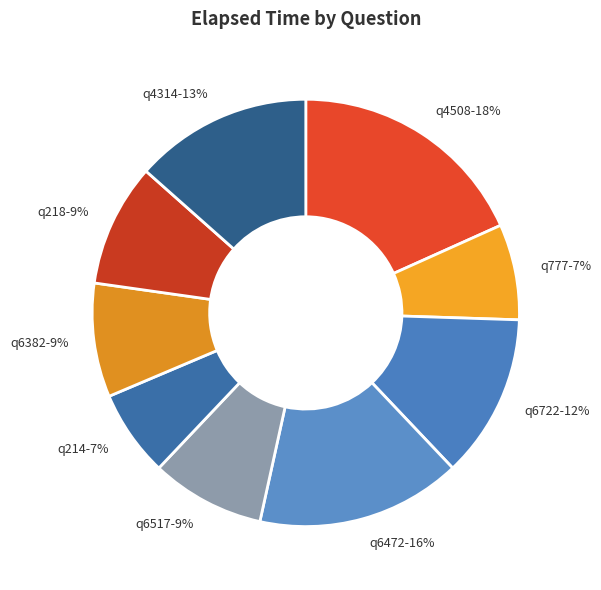

Is q6722 the majority of the pie?

No